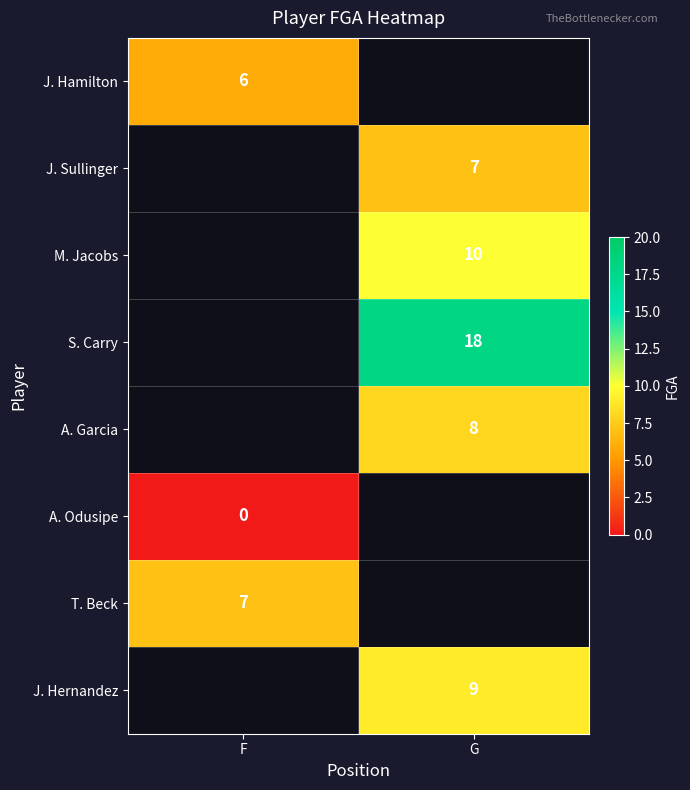

Count the number of categories in the chart.

2